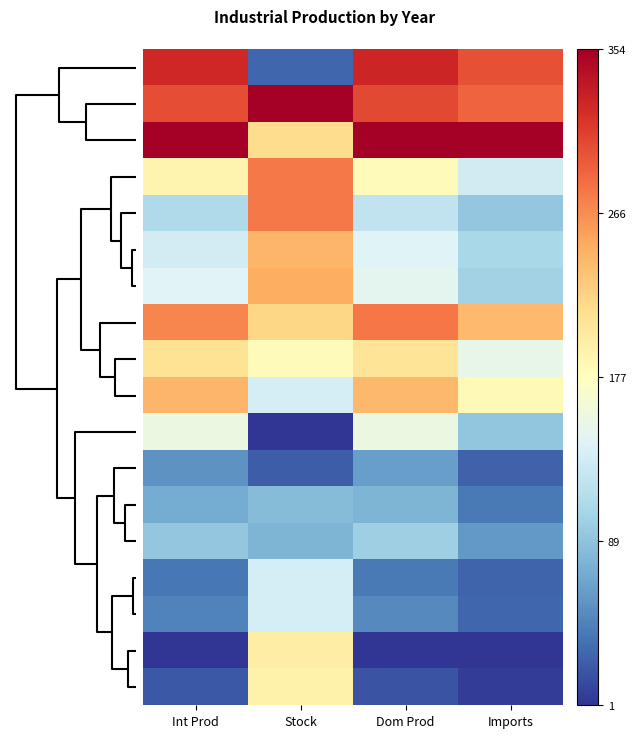

What is the spread (max minus min) of values at Dom Prod?

1.0